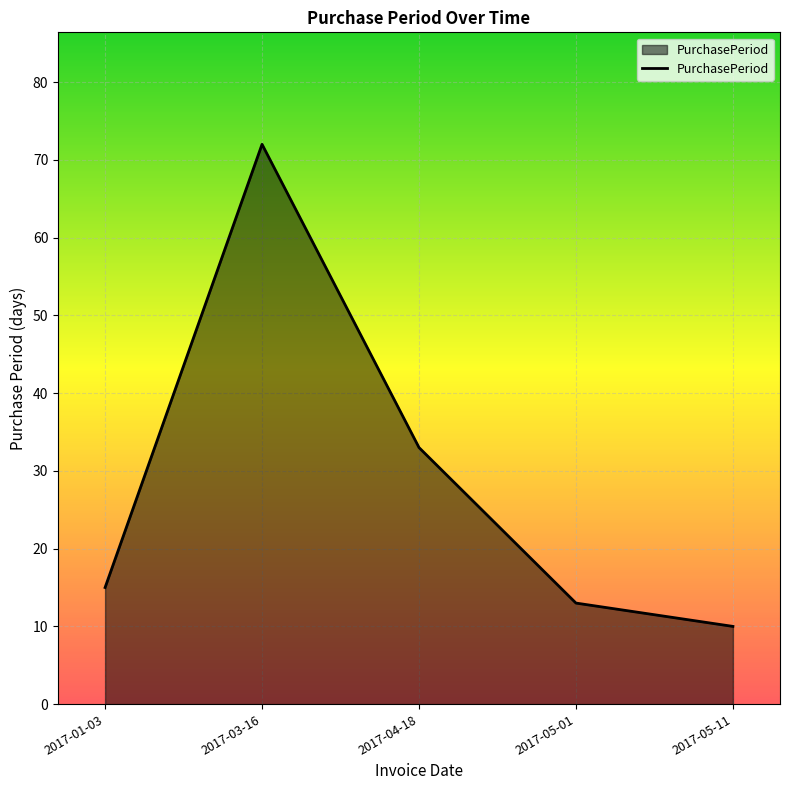

How many series are shown in this chart?

1